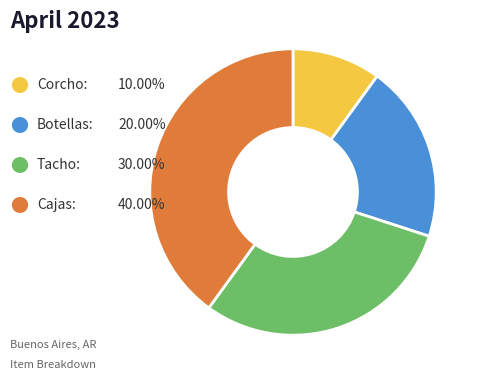

Is there any slice that represents more than half of the pie?

No